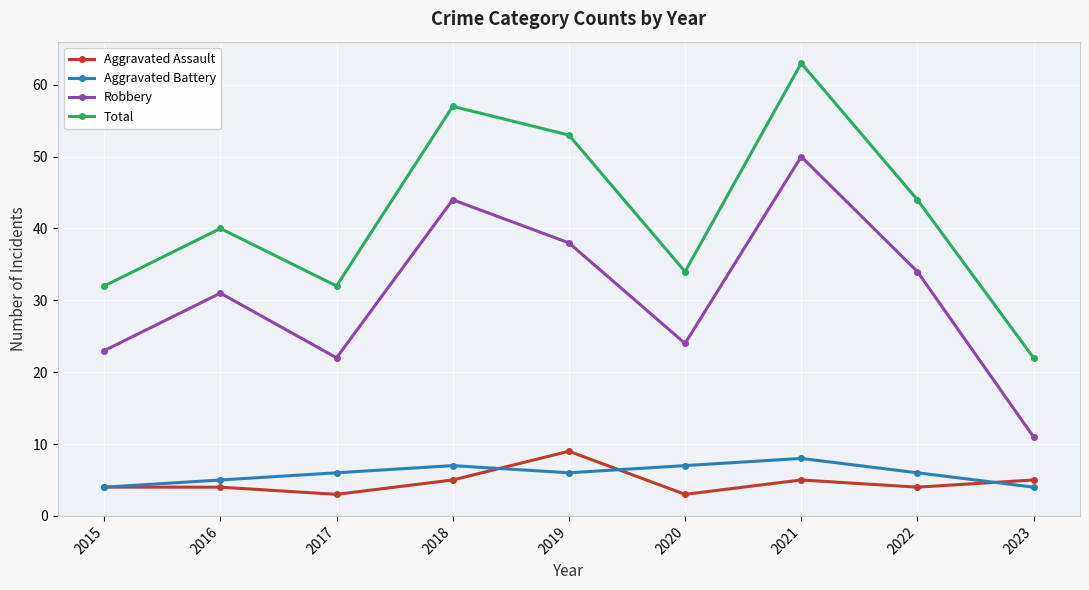

What is the total value across all series at 2022?

88